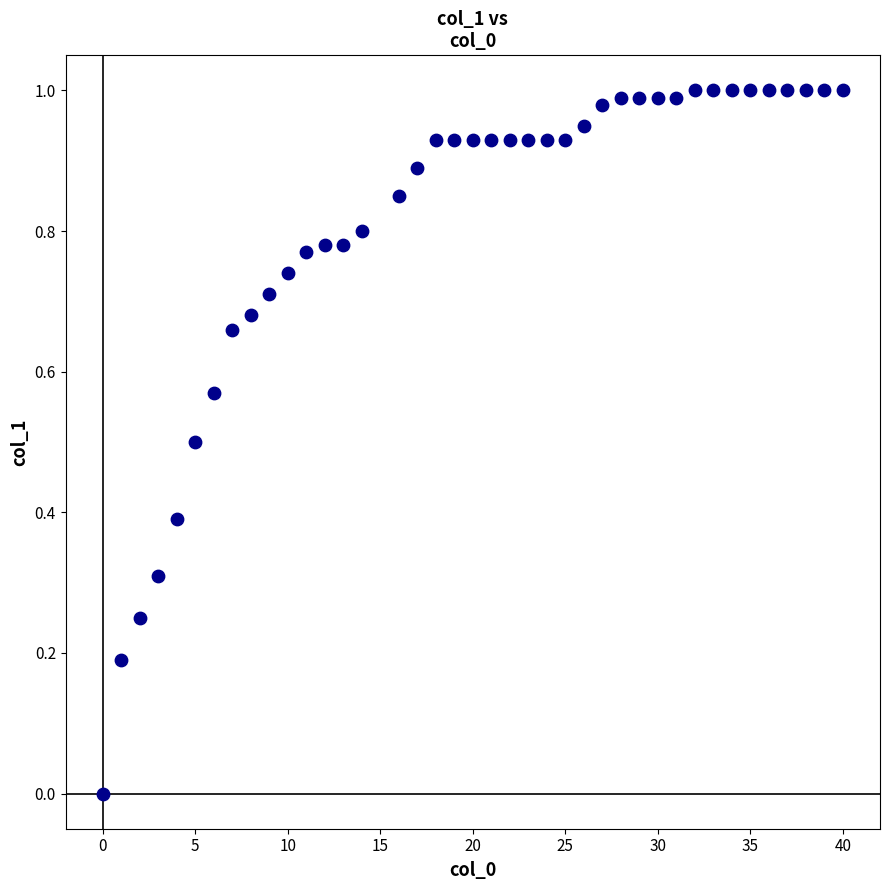

What is the range of X values (max minus min)?

40.0